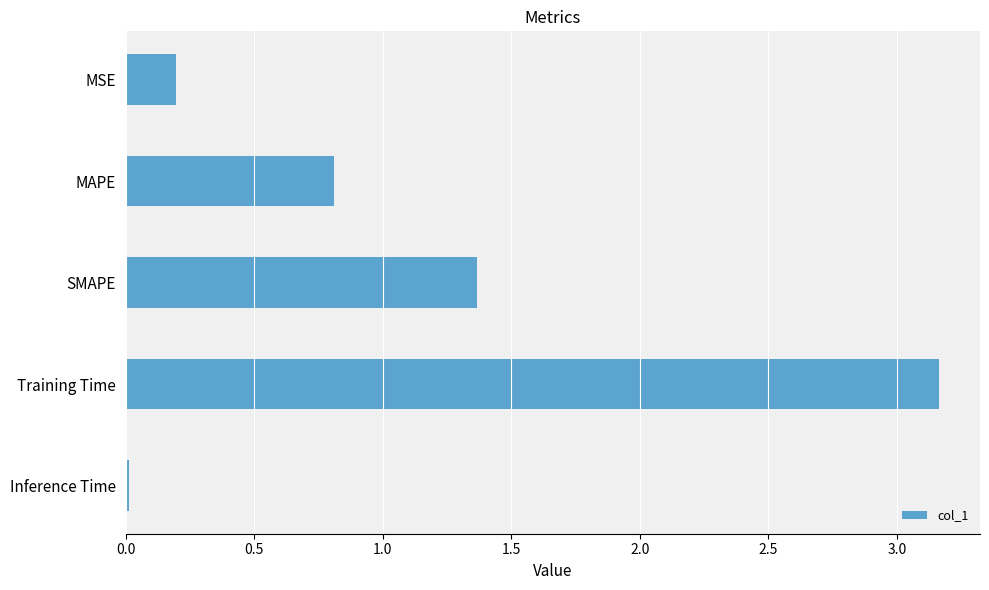

True or false: the data shows 1.4 at MAPE.

False